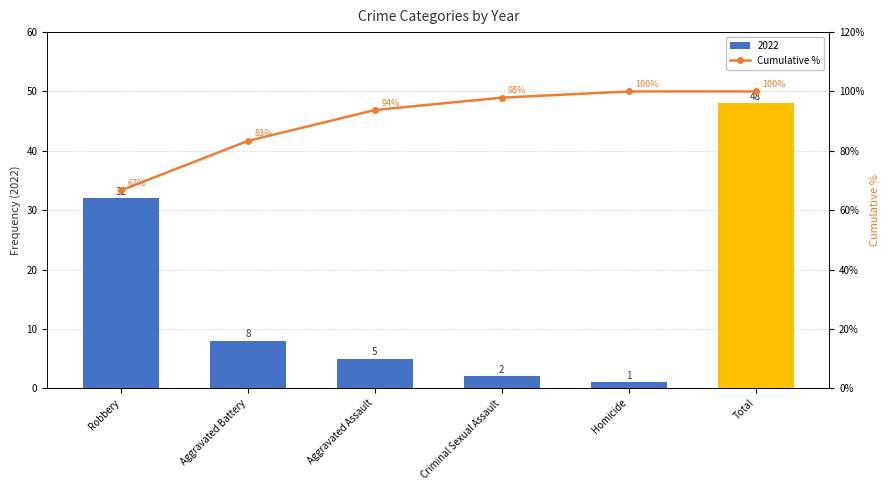

At which category does the chart reach its minimum across all series?

Robbery